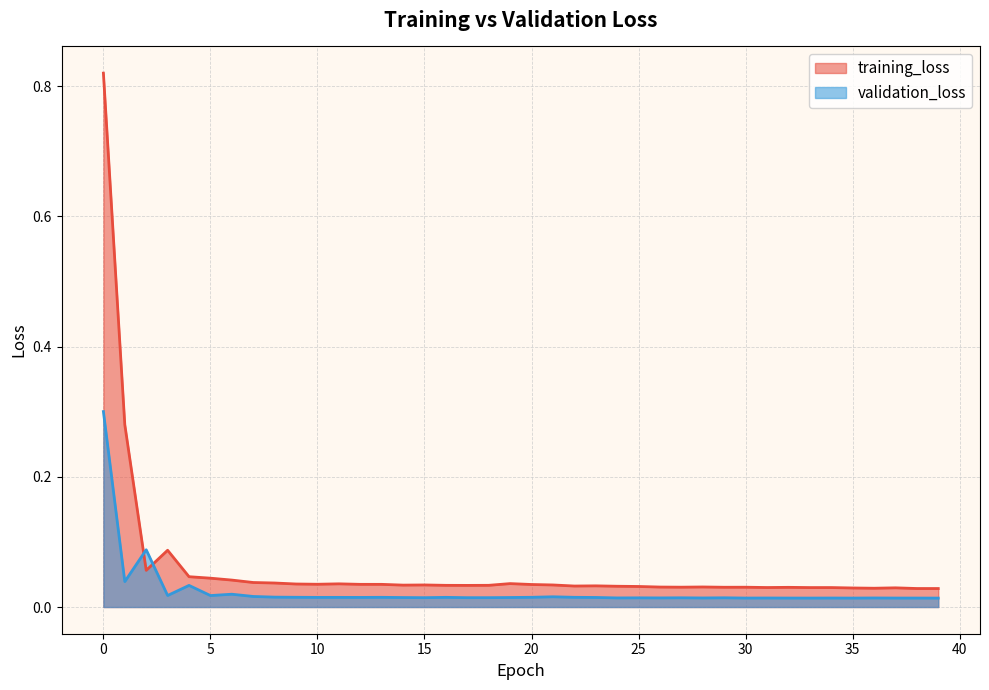

What is the difference between the maximum and minimum values in the validation_loss series?

0.3